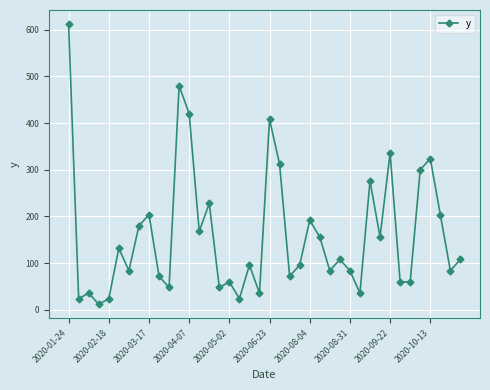

What is the value of the 5th point from the left?

24